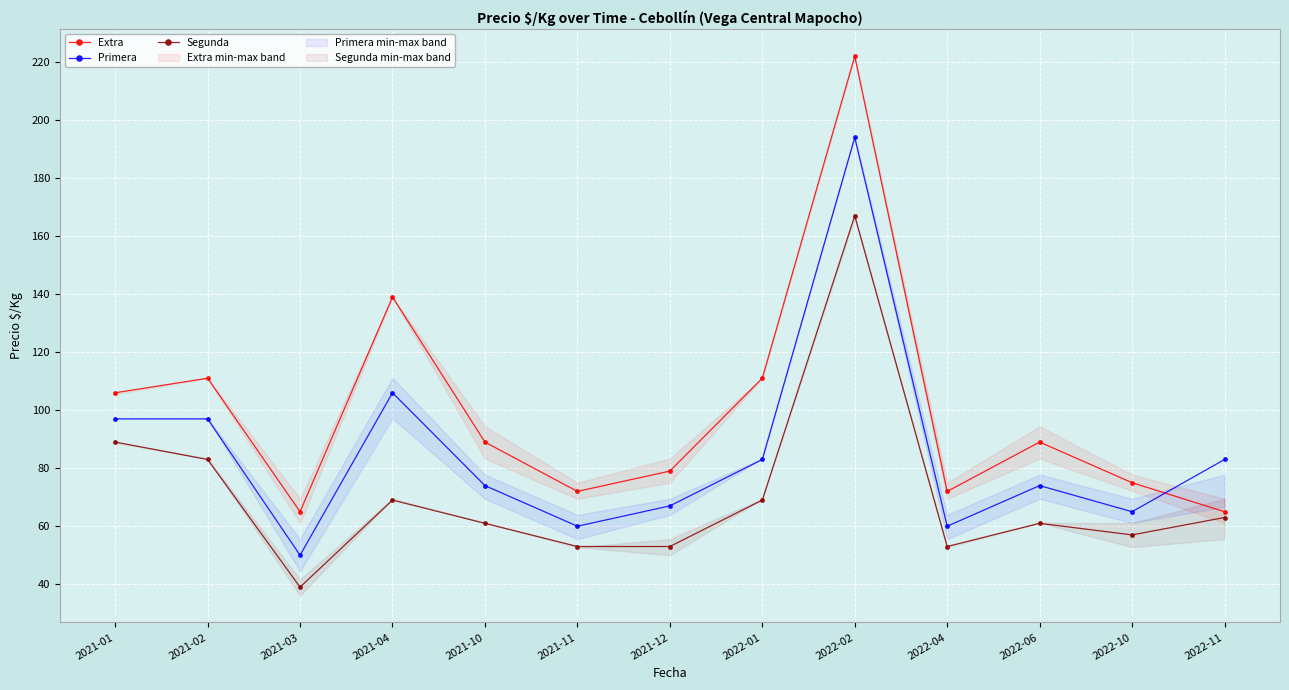

At which category does Primera reach its first local valley?

2021-03